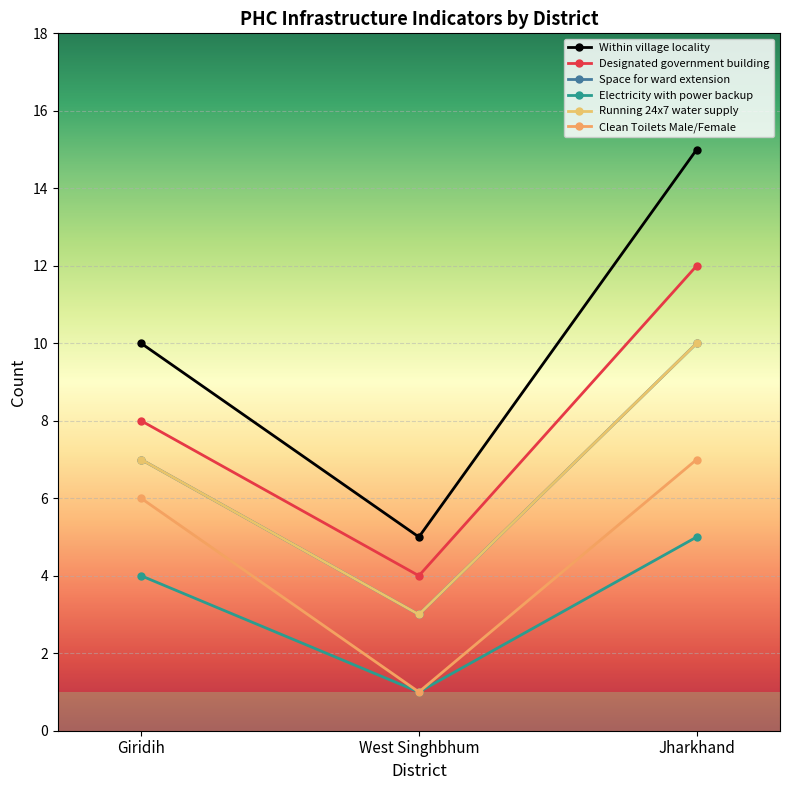

List the labels in order of Designated government building value, smallest first.

West Singhbhum, Giridih, Jharkhand